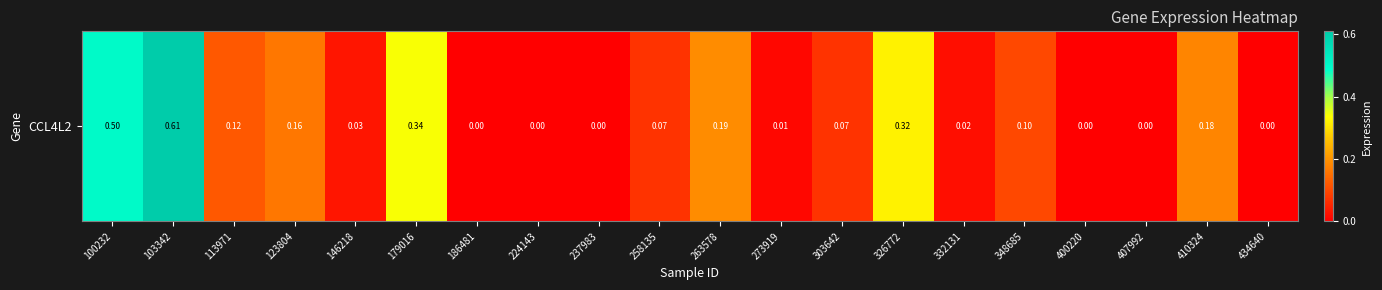

What value does the data have at 258135?

0.1